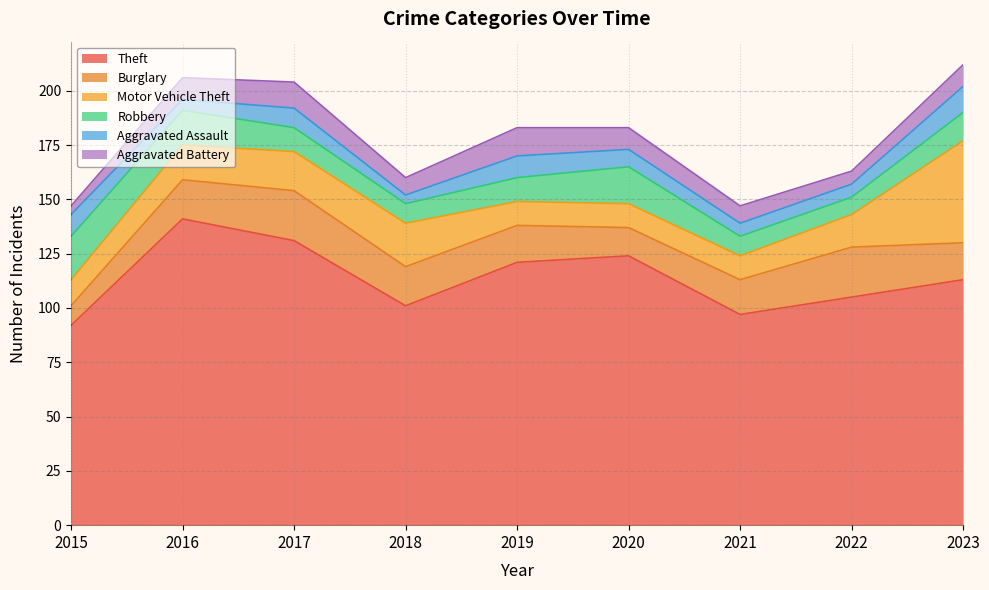

What is the difference between the maximum and minimum values in the Robbery series?

12